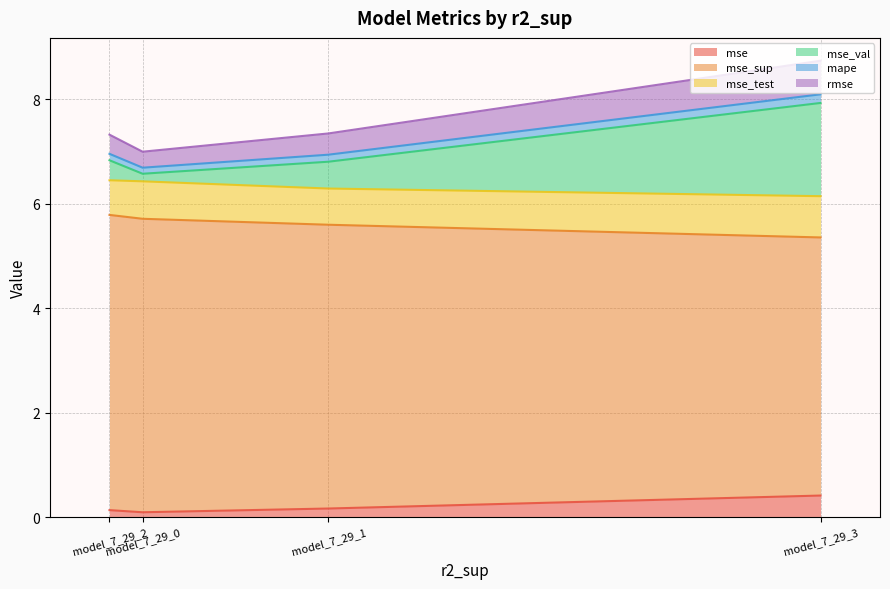

Between model_7_29_3 and model_7_29_2, which series saw the biggest shift?

mse_val